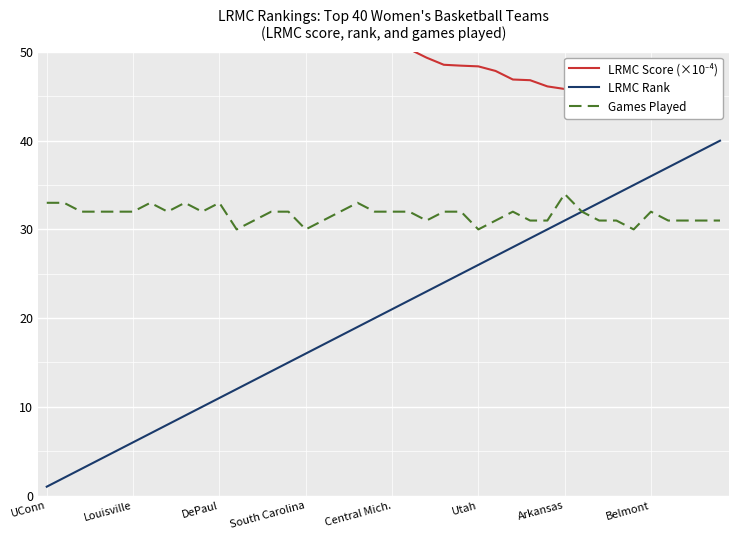

The value of Games Played at UConn is 10. True or false?

False